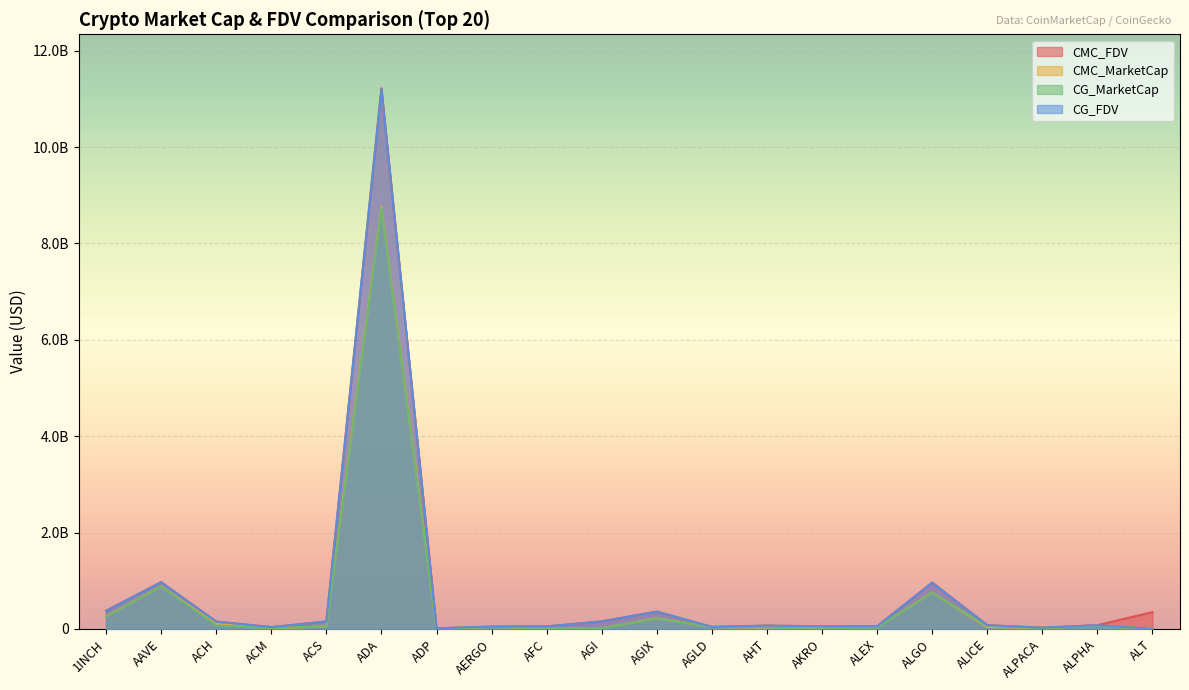

True or false: CG_FDV has a value of 4520710997.5 at ADA.

False